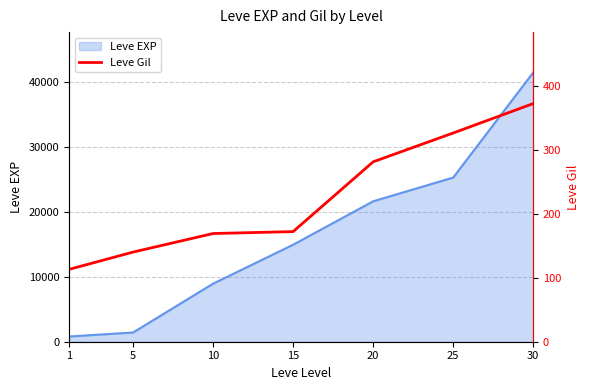

The value of Leve EXP at 15 is 14920. True or false?

True